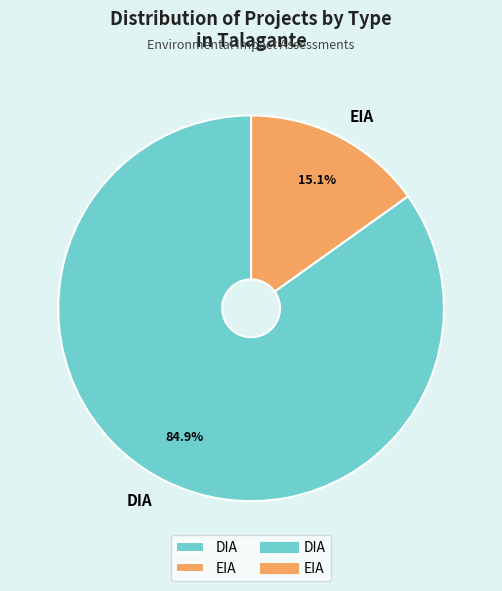

Is it true that EIA is 3% of the pie?

False